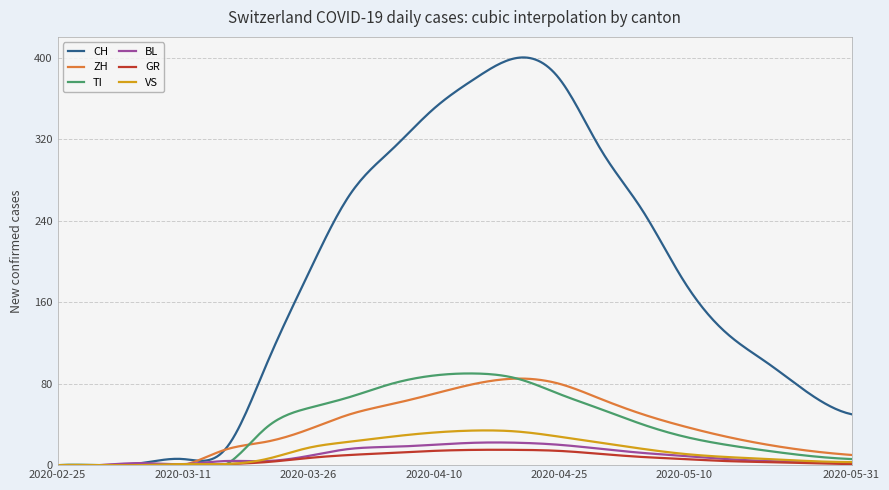

Which series has the largest total across all categories?

CH